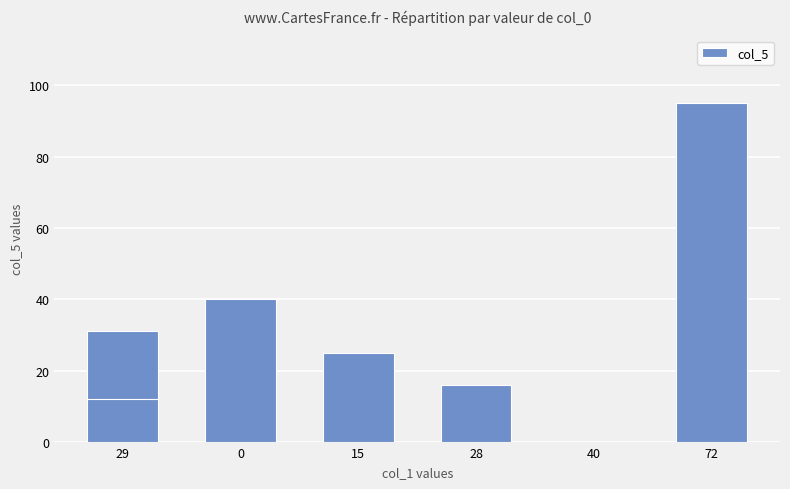

The value at 29 is 44. True or false?

False